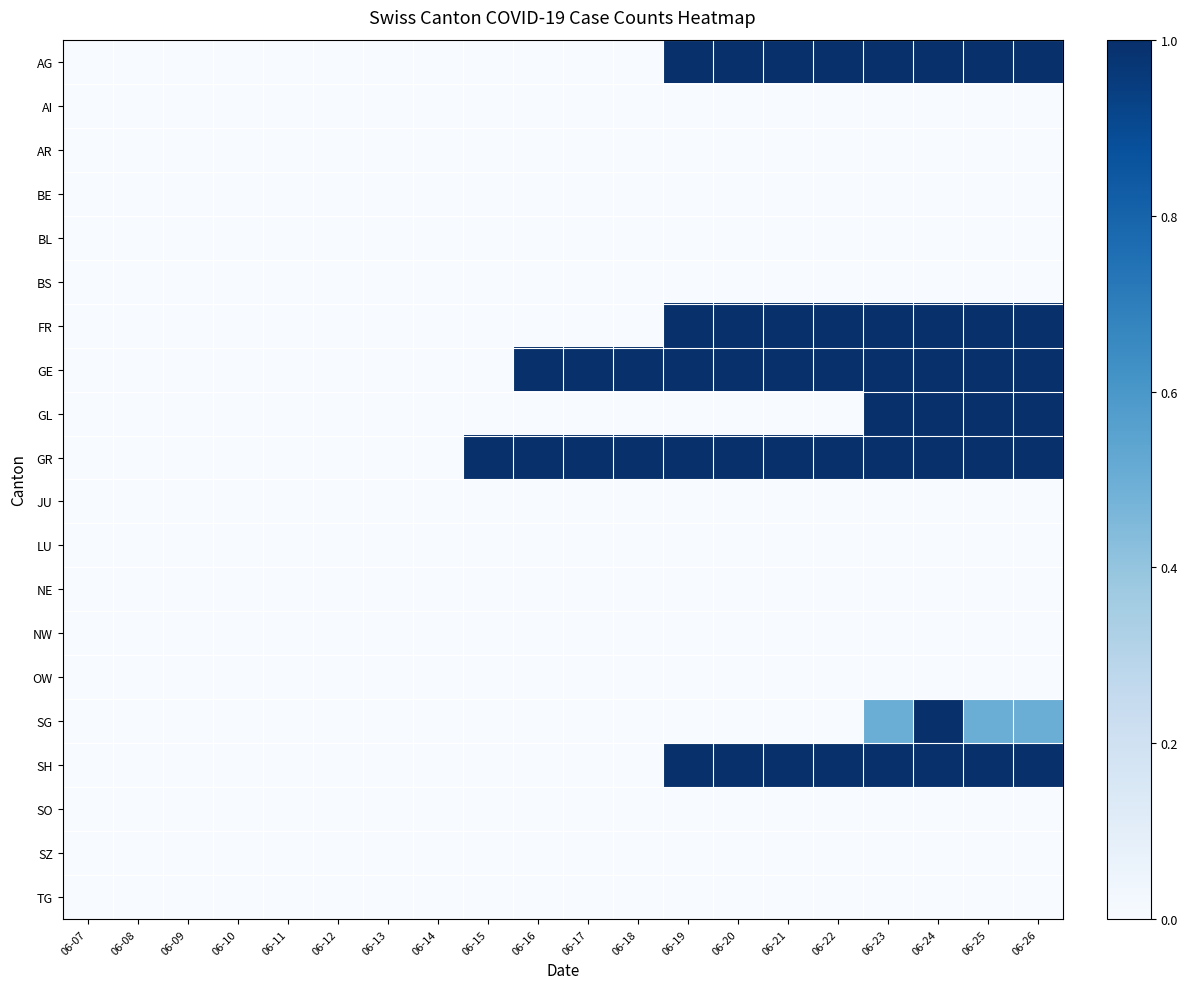

Reading right to left, extract all data points from this chart.

AG: 06-26=1.0	06-25=1.0	06-24=1.0	06-23=1.0	06-22=1.0	06-21=1.0	06-20=1.0	06-19=1.0	06-18=0.0	06-17=0.0	06-16=0.0	06-15=0.0	06-14=0.0	06-13=0.0	06-12=0.0	06-11=0.0	06-10=0.0	06-09=0.0	06-08=0.0	06-07=0.0
AI: 06-26=0.0	06-25=0.0	06-24=0.0	06-23=0.0	06-22=0.0	06-21=0.0	06-20=0.0	06-19=0.0	06-18=0.0	06-17=0.0	06-16=0.0	06-15=0.0	06-14=0.0	06-13=0.0	06-12=0.0	06-11=0.0	06-10=0.0	06-09=0.0	06-08=0.0	06-07=0.0
AR: 06-26=0.0	06-25=0.0	06-24=0.0	06-23=0.0	06-22=0.0	06-21=0.0	06-20=0.0	06-19=0.0	06-18=0.0	06-17=0.0	06-16=0.0	06-15=0.0	06-14=0.0	06-13=0.0	06-12=0.0	06-11=0.0	06-10=0.0	06-09=0.0	06-08=0.0	06-07=0.0
BE: 06-26=0.0	06-25=0.0	06-24=0.0	06-23=0.0	06-22=0.0	06-21=0.0	06-20=0.0	06-19=0.0	06-18=0.0	06-17=0.0	06-16=0.0	06-15=0.0	06-14=0.0	06-13=0.0	06-12=0.0	06-11=0.0	06-10=0.0	06-09=0.0	06-08=0.0	06-07=0.0
BL: 06-26=0.0	06-25=0.0	06-24=0.0	06-23=0.0	06-22=0.0	06-21=0.0	06-20=0.0	06-19=0.0	06-18=0.0	06-17=0.0	06-16=0.0	06-15=0.0	06-14=0.0	06-13=0.0	06-12=0.0	06-11=0.0	06-10=0.0	06-09=0.0	06-08=0.0	06-07=0.0
BS: 06-26=0.0	06-25=0.0	06-24=0.0	06-23=0.0	06-22=0.0	06-21=0.0	06-20=0.0	06-19=0.0	06-18=0.0	06-17=0.0	06-16=0.0	06-15=0.0	06-14=0.0	06-13=0.0	06-12=0.0	06-11=0.0	06-10=0.0	06-09=0.0	06-08=0.0	06-07=0.0
FR: 06-26=1.0	06-25=1.0	06-24=1.0	06-23=1.0	06-22=1.0	06-21=1.0	06-20=1.0	06-19=1.0	06-18=0.0	06-17=0.0	06-16=0.0	06-15=0.0	06-14=0.0	06-13=0.0	06-12=0.0	06-11=0.0	06-10=0.0	06-09=0.0	06-08=0.0	06-07=0.0
GE: 06-26=1.0	06-25=1.0	06-24=1.0	06-23=1.0	06-22=1.0	06-21=1.0	06-20=1.0	06-19=1.0	06-18=1.0	06-17=1.0	06-16=1.0	06-15=0.0	06-14=0.0	06-13=0.0	06-12=0.0	06-11=0.0	06-10=0.0	06-09=0.0	06-08=0.0	06-07=0.0
GL: 06-26=1.0	06-25=1.0	06-24=1.0	06-23=1.0	06-22=0.0	06-21=0.0	06-20=0.0	06-19=0.0	06-18=0.0	06-17=0.0	06-16=0.0	06-15=0.0	06-14=0.0	06-13=0.0	06-12=0.0	06-11=0.0	06-10=0.0	06-09=0.0	06-08=0.0	06-07=0.0
GR: 06-26=1.0	06-25=1.0	06-24=1.0	06-23=1.0	06-22=1.0	06-21=1.0	06-20=1.0	06-19=1.0	06-18=1.0	06-17=1.0	06-16=1.0	06-15=1.0	06-14=0.0	06-13=0.0	06-12=0.0	06-11=0.0	06-10=0.0	06-09=0.0	06-08=0.0	06-07=0.0
JU: 06-26=0.0	06-25=0.0	06-24=0.0	06-23=0.0	06-22=0.0	06-21=0.0	06-20=0.0	06-19=0.0	06-18=0.0	06-17=0.0	06-16=0.0	06-15=0.0	06-14=0.0	06-13=0.0	06-12=0.0	06-11=0.0	06-10=0.0	06-09=0.0	06-08=0.0	06-07=0.0
LU: 06-26=0.0	06-25=0.0	06-24=0.0	06-23=0.0	06-22=0.0	06-21=0.0	06-20=0.0	06-19=0.0	06-18=0.0	06-17=0.0	06-16=0.0	06-15=0.0	06-14=0.0	06-13=0.0	06-12=0.0	06-11=0.0	06-10=0.0	06-09=0.0	06-08=0.0	06-07=0.0
NE: 06-26=0.0	06-25=0.0	06-24=0.0	06-23=0.0	06-22=0.0	06-21=0.0	06-20=0.0	06-19=0.0	06-18=0.0	06-17=0.0	06-16=0.0	06-15=0.0	06-14=0.0	06-13=0.0	06-12=0.0	06-11=0.0	06-10=0.0	06-09=0.0	06-08=0.0	06-07=0.0
NW: 06-26=0.0	06-25=0.0	06-24=0.0	06-23=0.0	06-22=0.0	06-21=0.0	06-20=0.0	06-19=0.0	06-18=0.0	06-17=0.0	06-16=0.0	06-15=0.0	06-14=0.0	06-13=0.0	06-12=0.0	06-11=0.0	06-10=0.0	06-09=0.0	06-08=0.0	06-07=0.0
OW: 06-26=0.0	06-25=0.0	06-24=0.0	06-23=0.0	06-22=0.0	06-21=0.0	06-20=0.0	06-19=0.0	06-18=0.0	06-17=0.0	06-16=0.0	06-15=0.0	06-14=0.0	06-13=0.0	06-12=0.0	06-11=0.0	06-10=0.0	06-09=0.0	06-08=0.0	06-07=0.0
SG: 06-26=0.5	06-25=0.5	06-24=1.0	06-23=0.5	06-22=0.0	06-21=0.0	06-20=0.0	06-19=0.0	06-18=0.0	06-17=0.0	06-16=0.0	06-15=0.0	06-14=0.0	06-13=0.0	06-12=0.0	06-11=0.0	06-10=0.0	06-09=0.0	06-08=0.0	06-07=0.0
SH: 06-26=1.0	06-25=1.0	06-24=1.0	06-23=1.0	06-22=1.0	06-21=1.0	06-20=1.0	06-19=1.0	06-18=0.0	06-17=0.0	06-16=0.0	06-15=0.0	06-14=0.0	06-13=0.0	06-12=0.0	06-11=0.0	06-10=0.0	06-09=0.0	06-08=0.0	06-07=0.0
SO: 06-26=0.0	06-25=0.0	06-24=0.0	06-23=0.0	06-22=0.0	06-21=0.0	06-20=0.0	06-19=0.0	06-18=0.0	06-17=0.0	06-16=0.0	06-15=0.0	06-14=0.0	06-13=0.0	06-12=0.0	06-11=0.0	06-10=0.0	06-09=0.0	06-08=0.0	06-07=0.0
SZ: 06-26=0.0	06-25=0.0	06-24=0.0	06-23=0.0	06-22=0.0	06-21=0.0	06-20=0.0	06-19=0.0	06-18=0.0	06-17=0.0	06-16=0.0	06-15=0.0	06-14=0.0	06-13=0.0	06-12=0.0	06-11=0.0	06-10=0.0	06-09=0.0	06-08=0.0	06-07=0.0
TG: 06-26=0.0	06-25=0.0	06-24=0.0	06-23=0.0	06-22=0.0	06-21=0.0	06-20=0.0	06-19=0.0	06-18=0.0	06-17=0.0	06-16=0.0	06-15=0.0	06-14=0.0	06-13=0.0	06-12=0.0	06-11=0.0	06-10=0.0	06-09=0.0	06-08=0.0	06-07=0.0